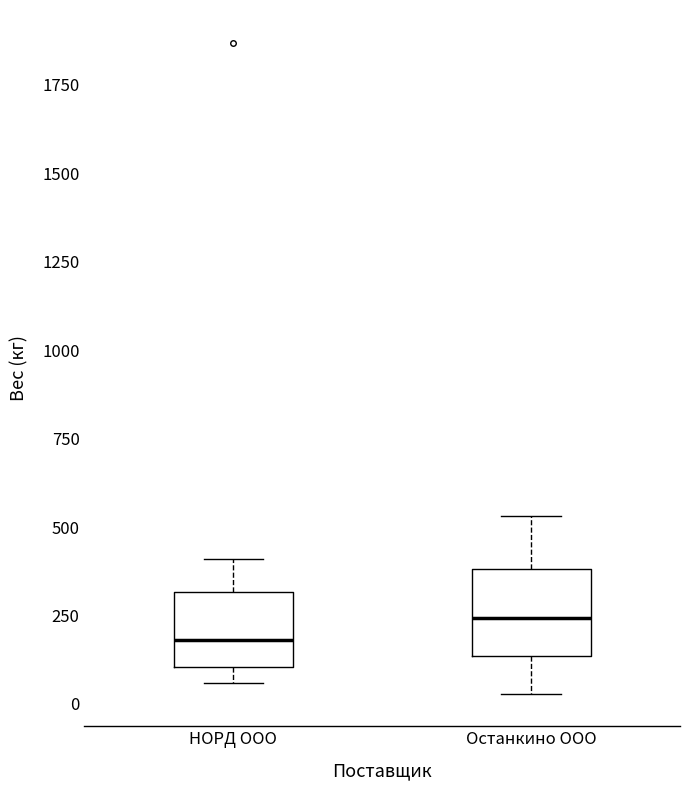

Which box has the highest median line?

Останкино ООО